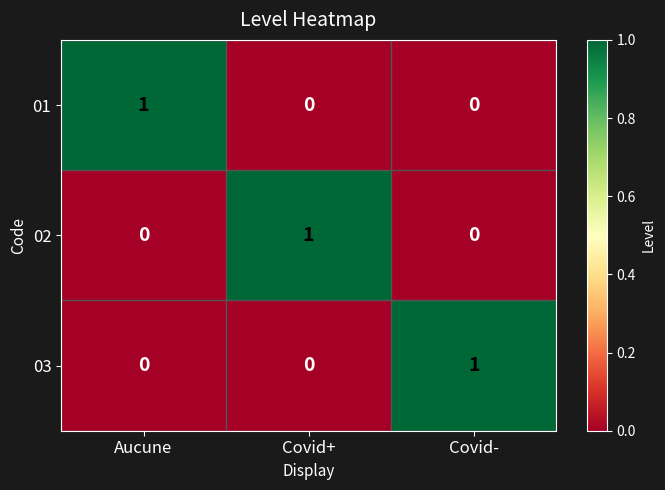

Count the 01 values in the range 0 to 1.

3